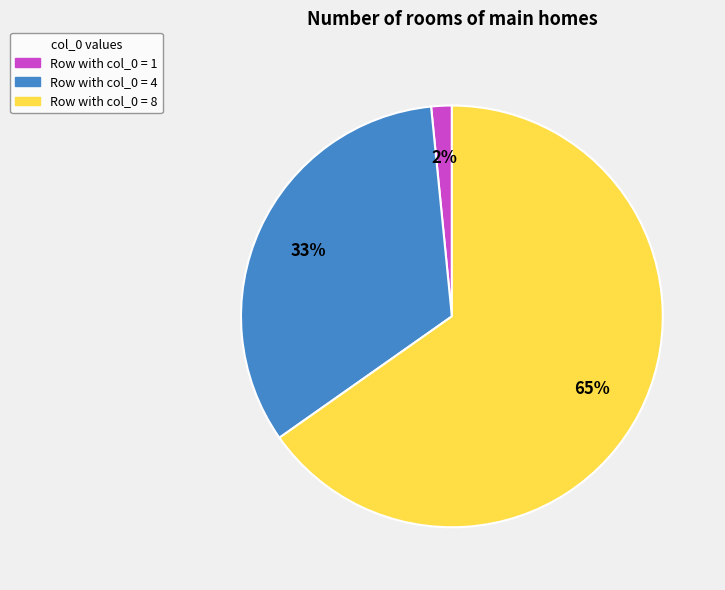

Is there any slice that represents more than half of the pie?

Yes